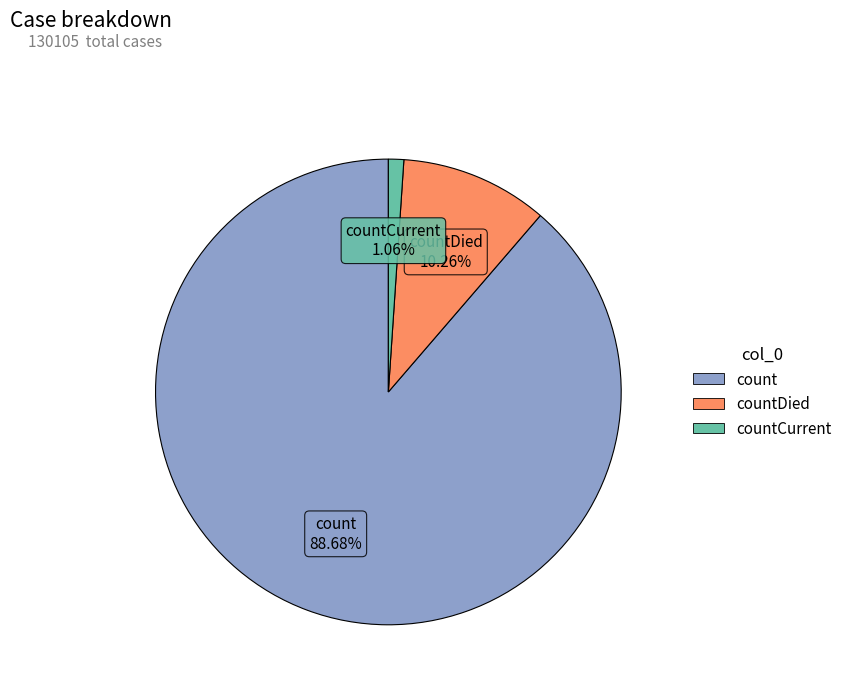

How many slices are in this pie chart?

3